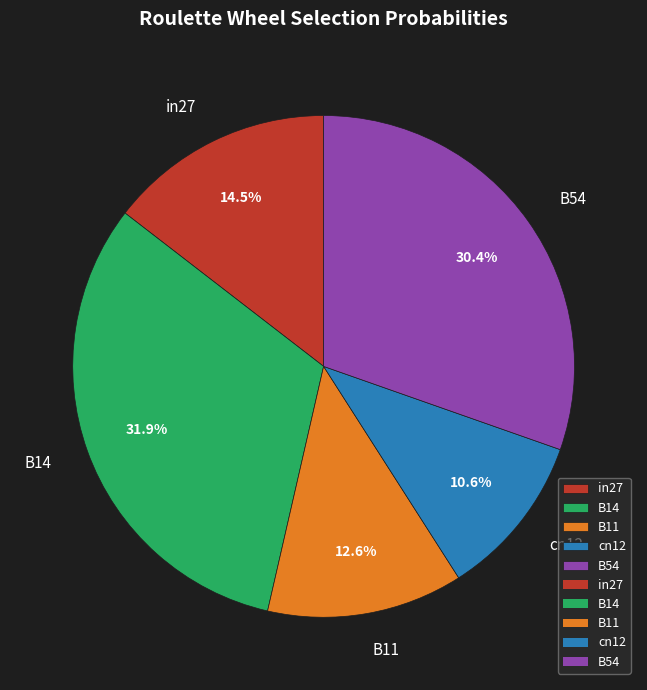

To the nearest percent, what percentage of the pie is B14?

32%